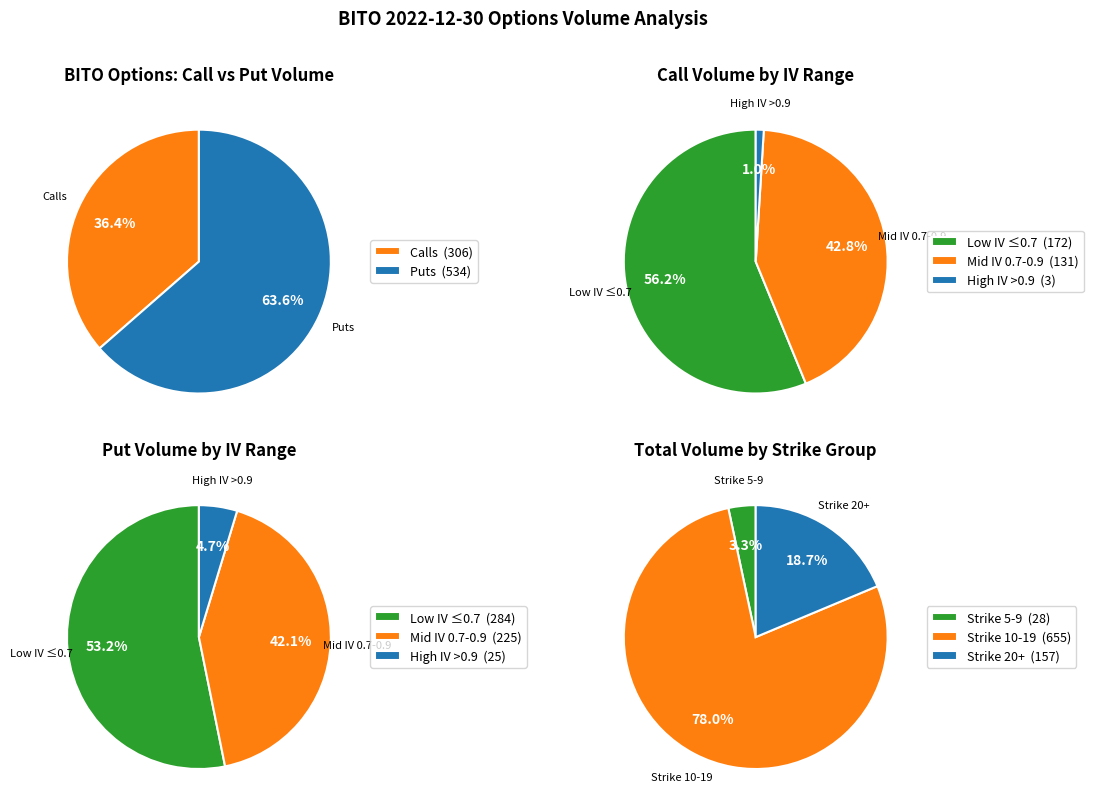

Do 17 and 12 together represent more than half of the pie?

No